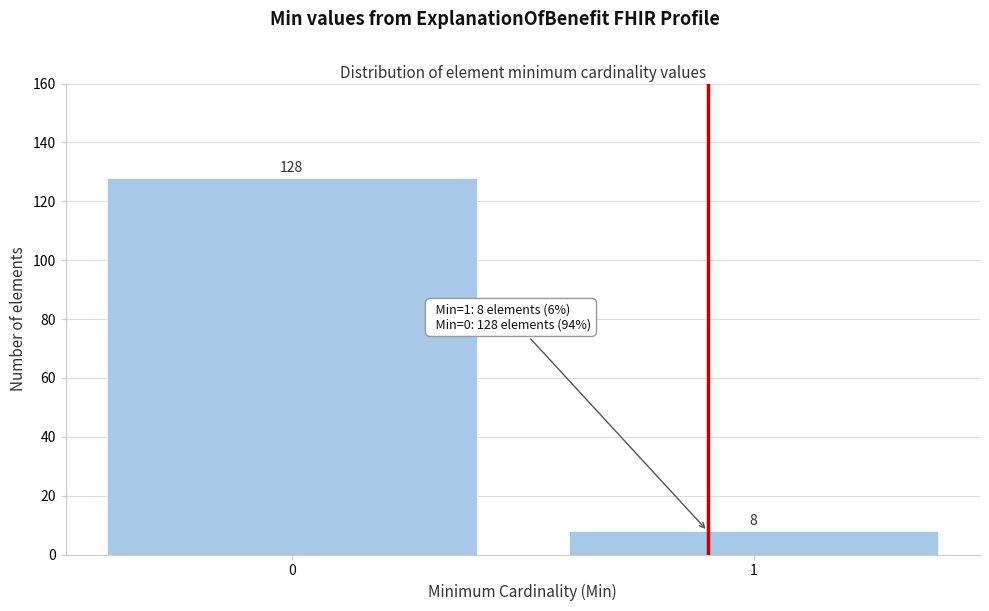

Reading left to right, what are all the values shown in this chart?

0=128	1=8